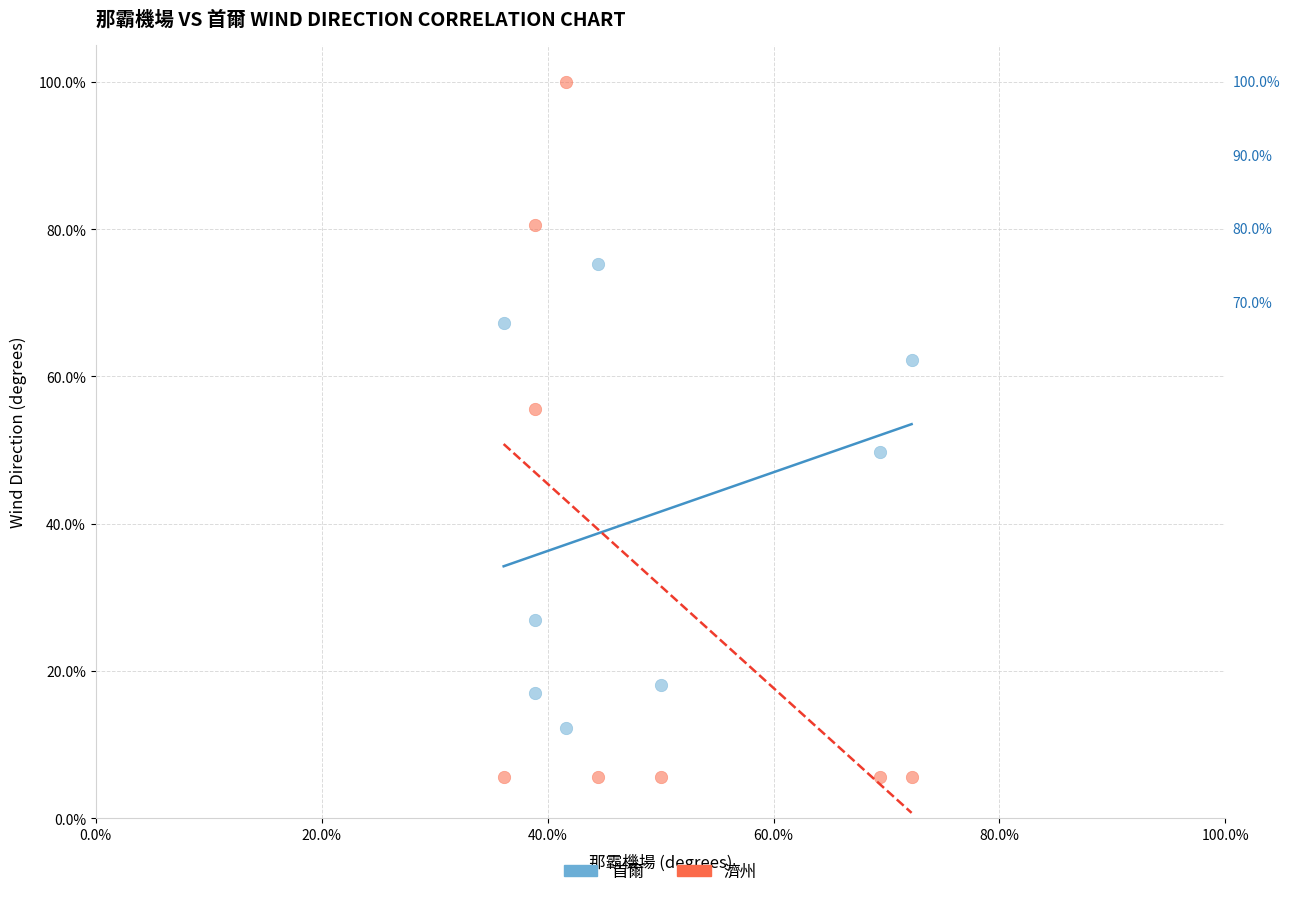

What are all the series names shown in the legend?

首爾, 濟州